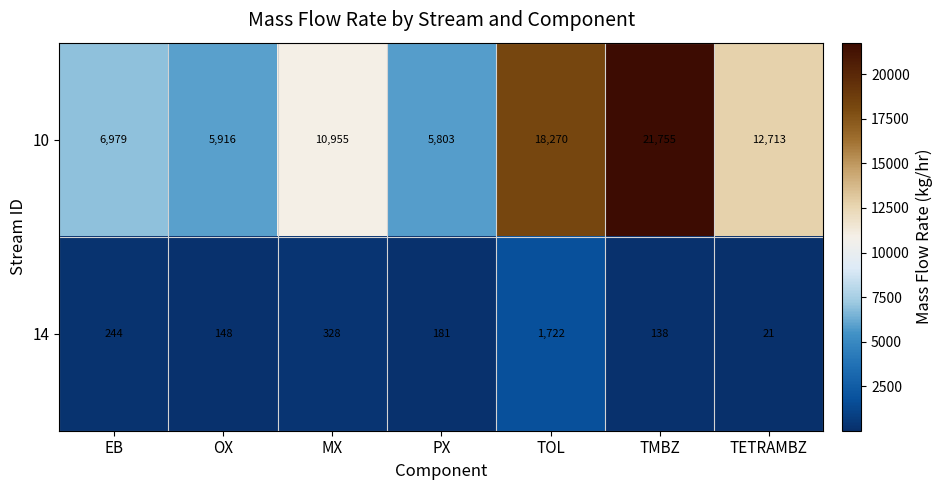

At OX, list the series in order from smallest to largest.

14, 10